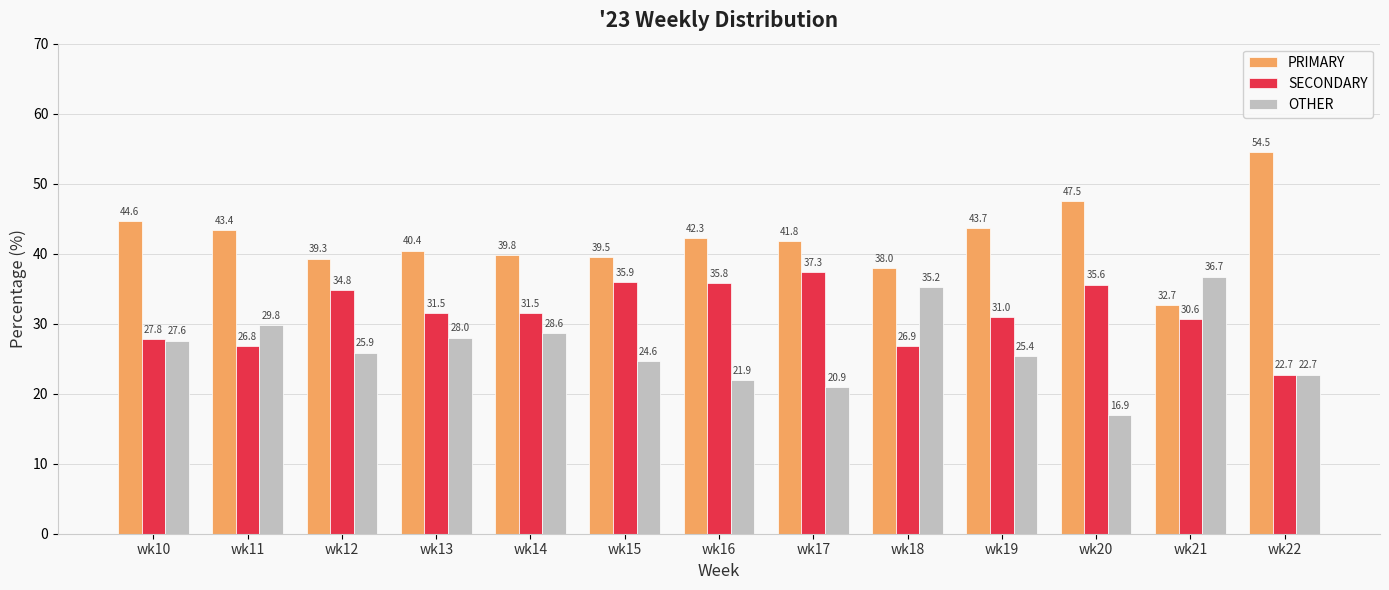

List the labels in order of OTHER value, smallest first.

wk20, wk17, wk16, wk22, wk15, wk19, wk12, wk10, wk13, wk14, wk11, wk18, wk21